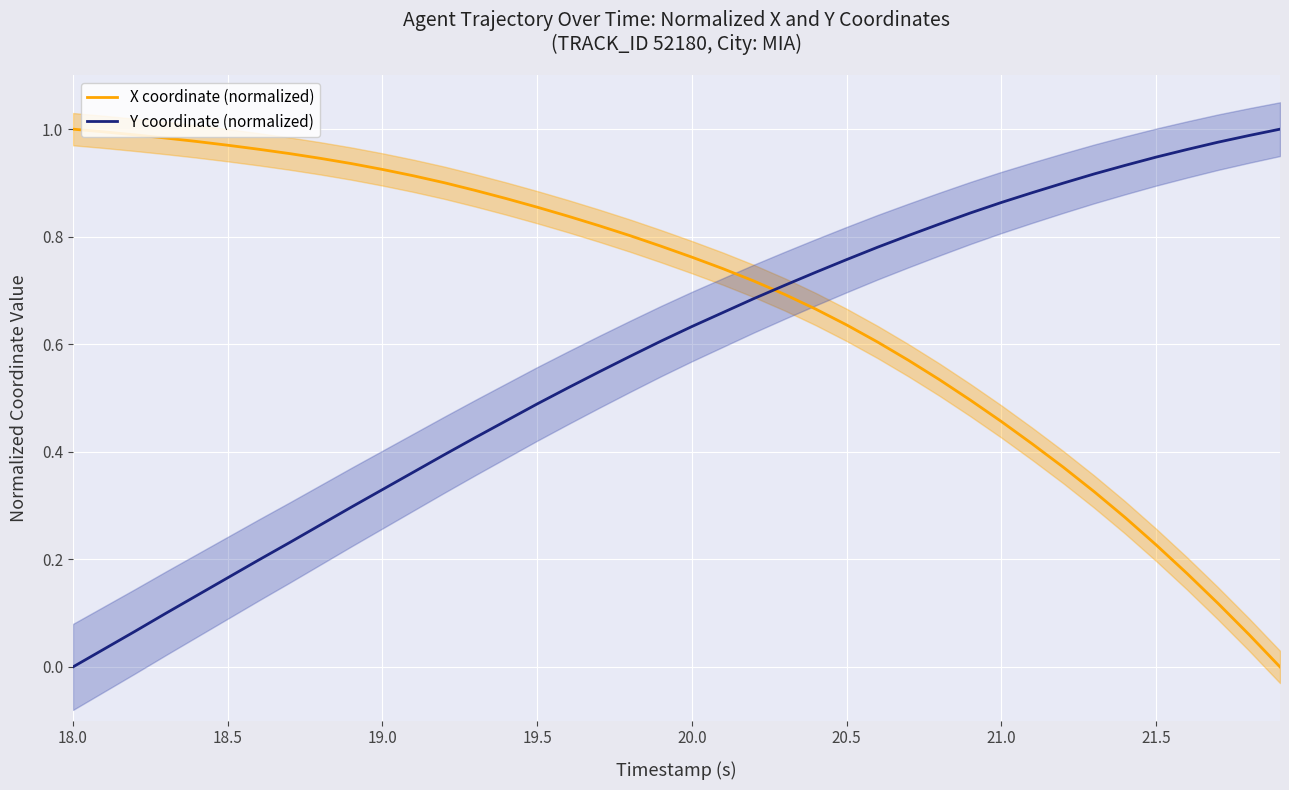

How many data points does each series have?

40